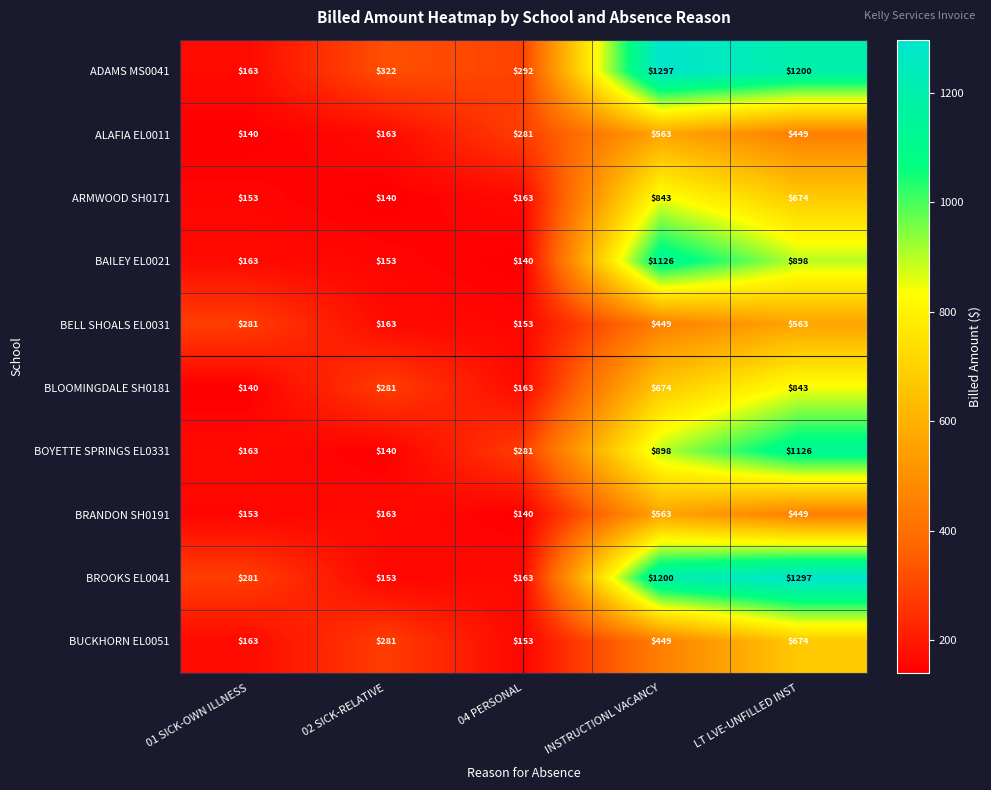

Which series has the largest total across all categories?

ADAMS MS0041